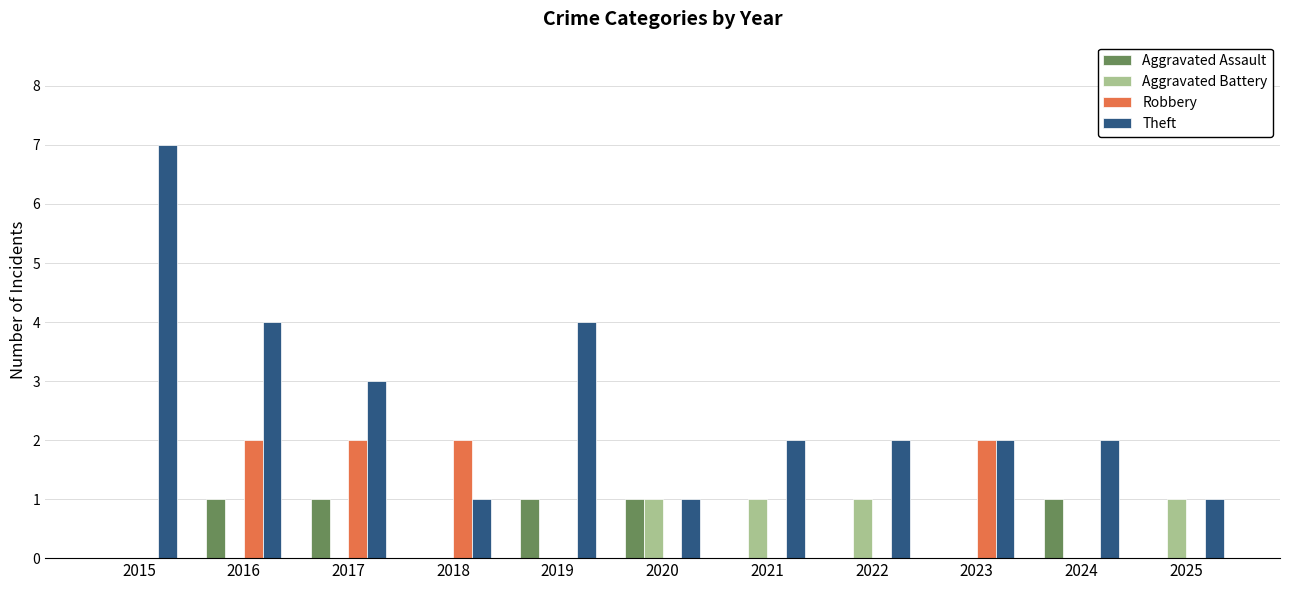

Count the Theft values in the range 1 to 4.

10